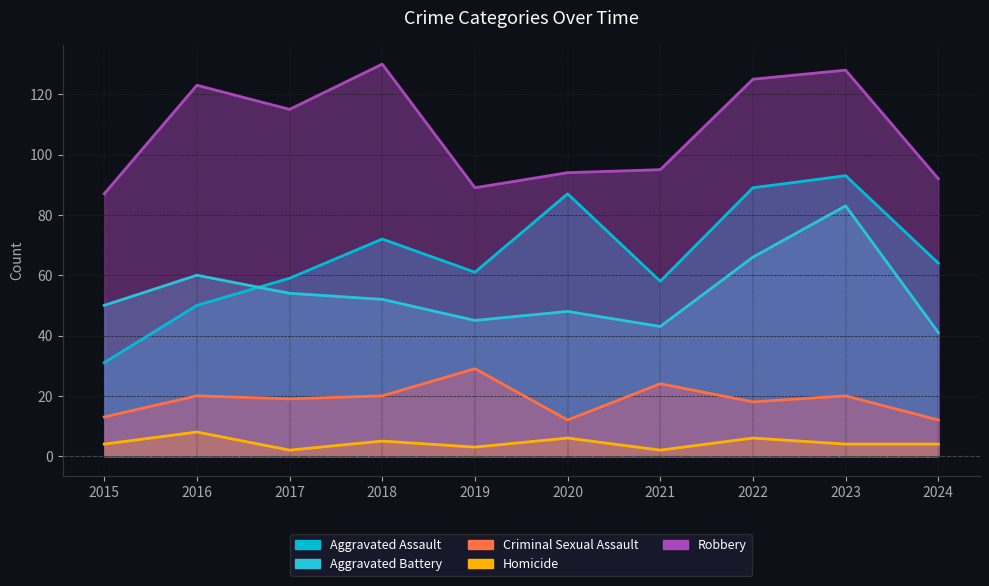

Count the number of categories in the chart.

10